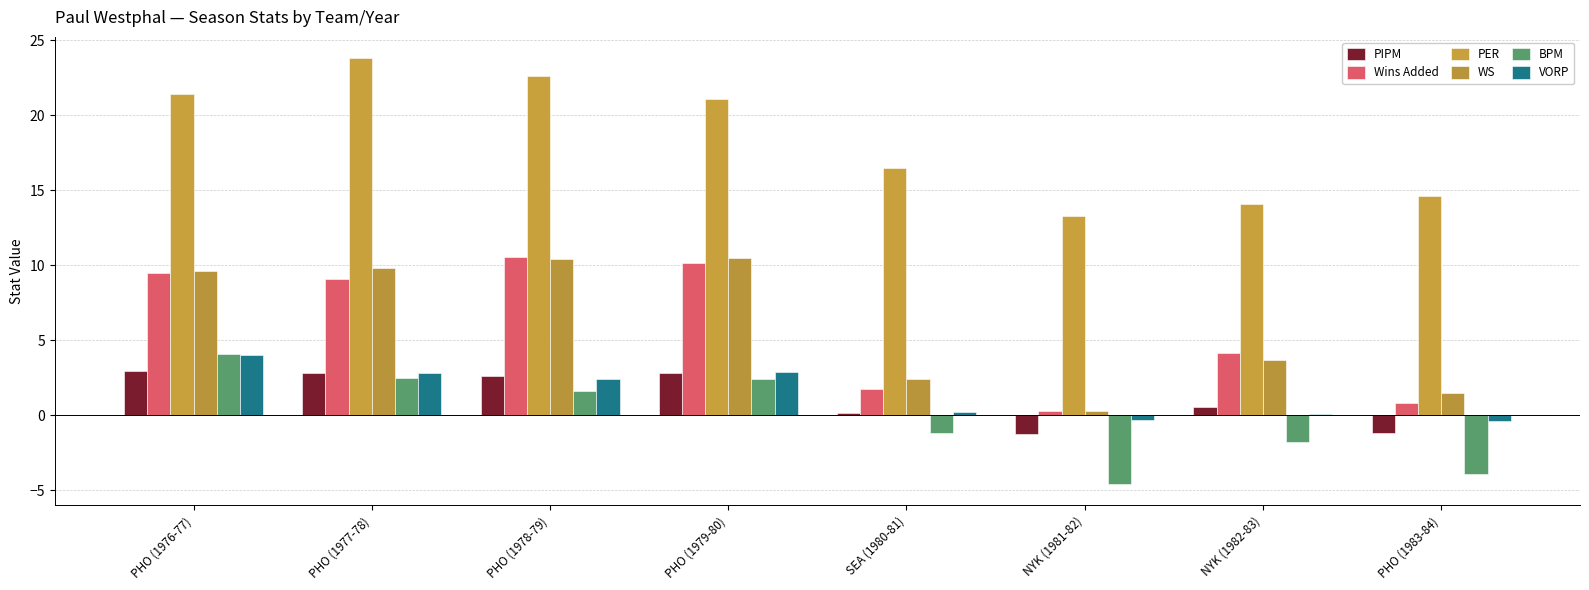

How many bars are there in total?

48